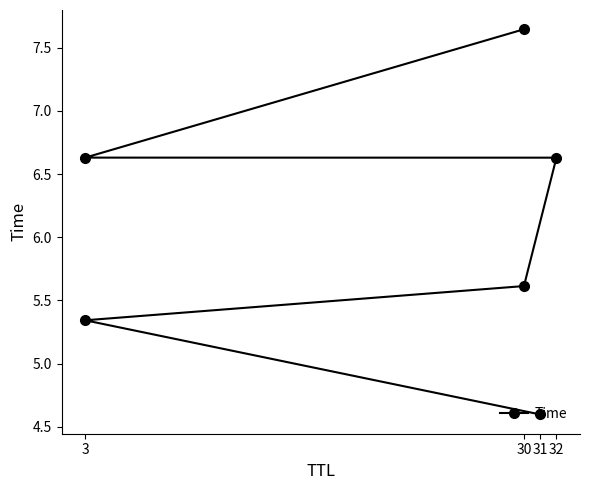

What is the smallest value displayed?

4.6